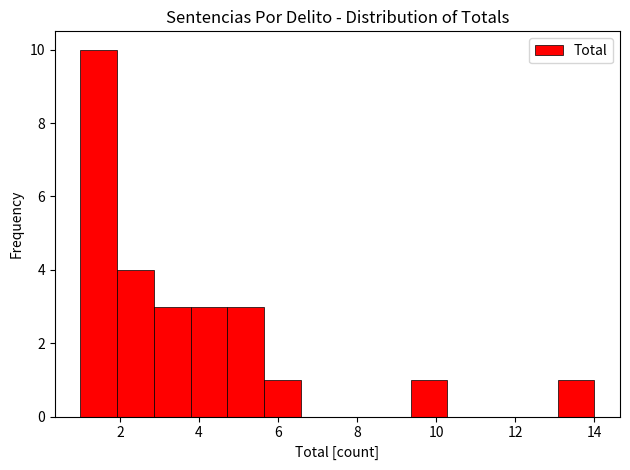

Reading left to right, transcribe this chart: for each bar, give the range it covers on the x-axis and its height. Neither the bar edges nor the heights are printed on the chart, so give them approximately, as read against the axes.

1.0 to 2.0: 10
2.0 to 2.8: 4
2.8 to 3.8: 3
3.8 to 4.8: 3
4.8 to 5.6: 3
5.6 to 6.6: 1
6.6 to 7.6: 0
7.6 to 8.4: 0
8.4 to 9.4: 0
9.4 to 10.2: 1
10.2 to 11.2: 0
11.2 to 12.2: 0
12.2 to 13.0: 0
13.0 to 14.0: 1